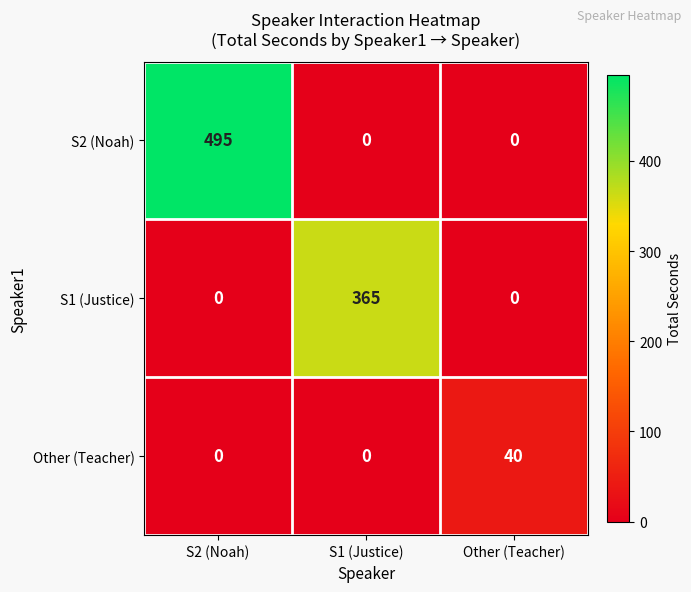

What is the greatest value displayed?

495